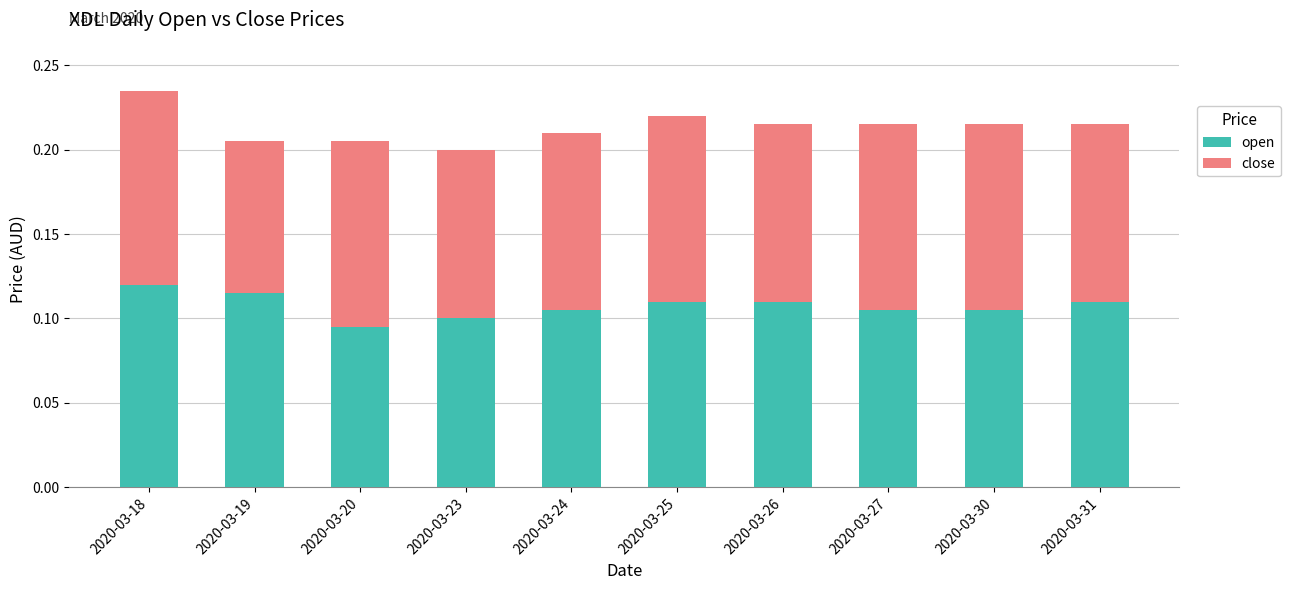

At which category is the sum across all series the highest?

2020-03-18